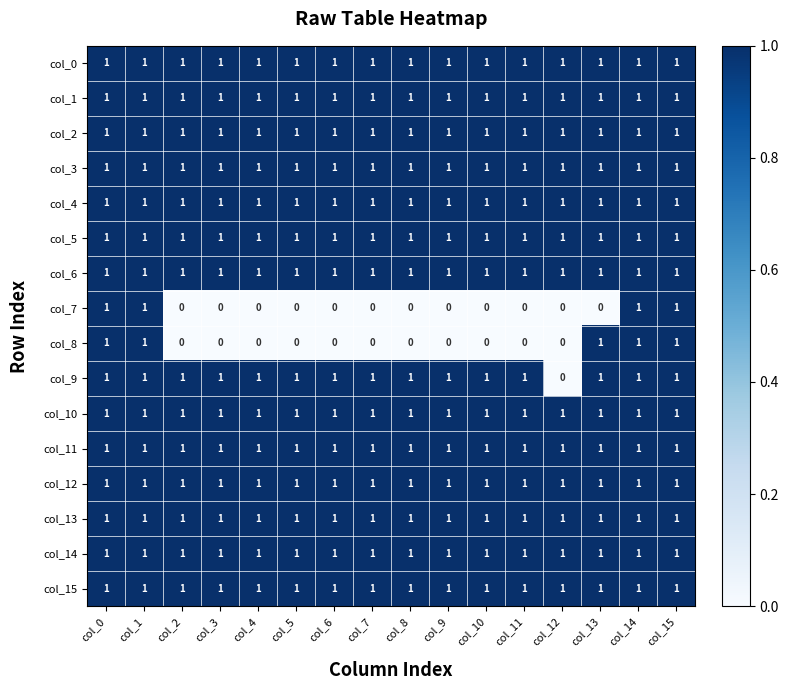

The col_3 series shows 1 at col_3. True or false?

True